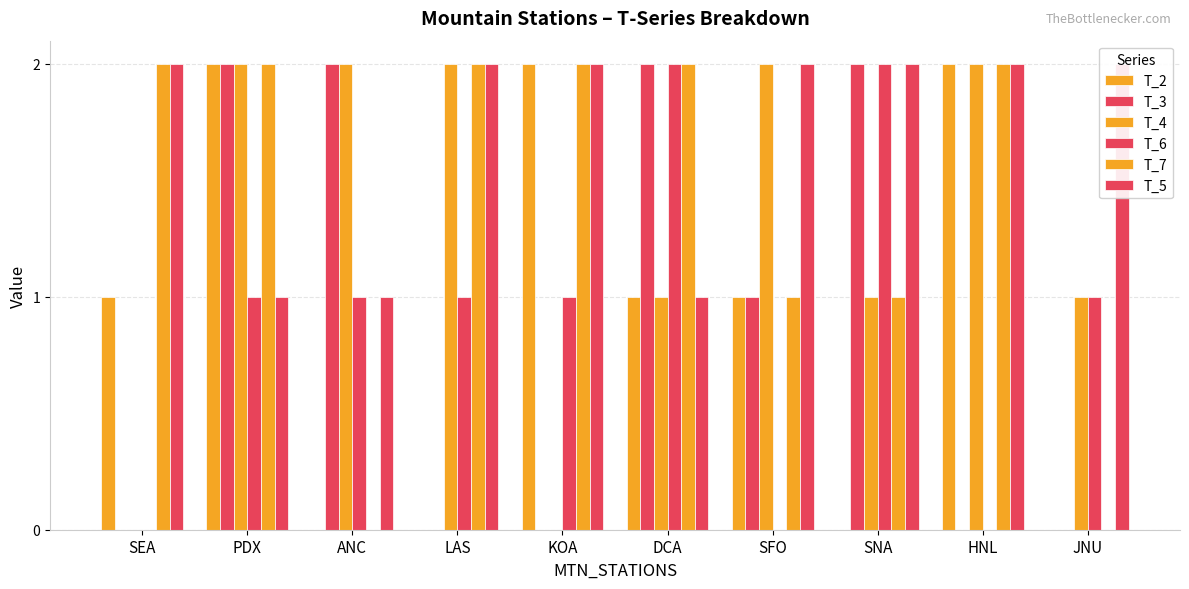

Is it true that T_7 equals 0 at KOA?

False